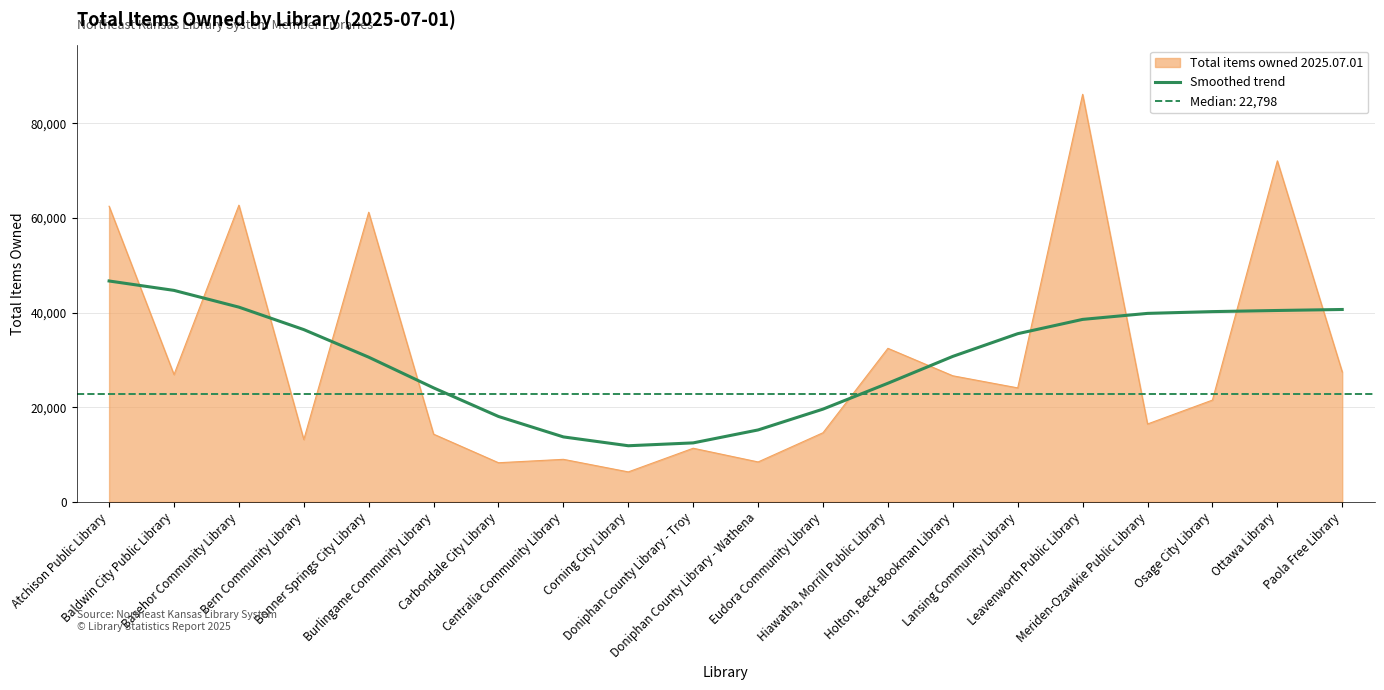

True or false: Smoothed trend and Total items owned 2025.07.01 cross at least once.

True